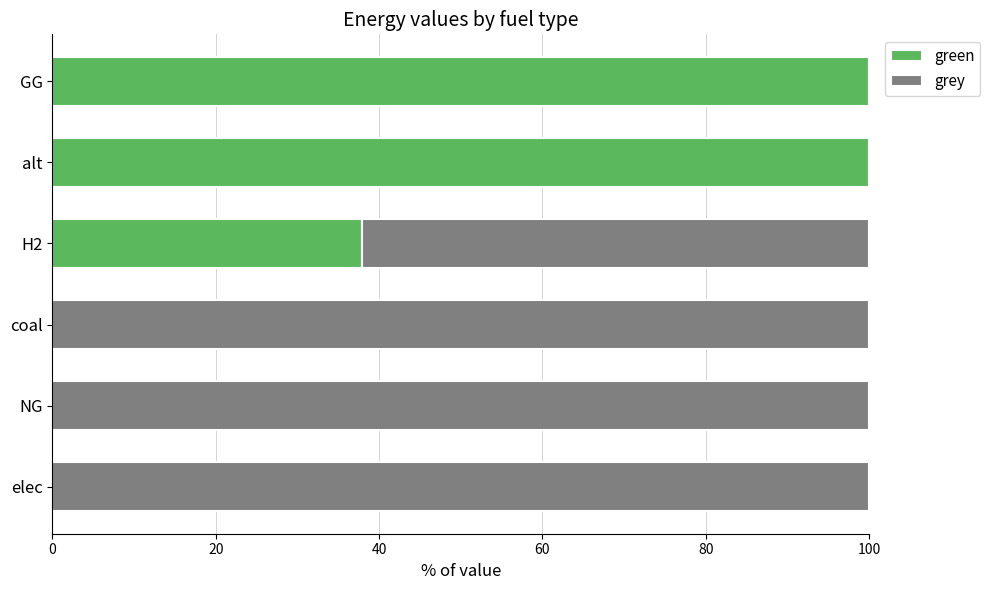

Where is green nearest to the value 50?

H2